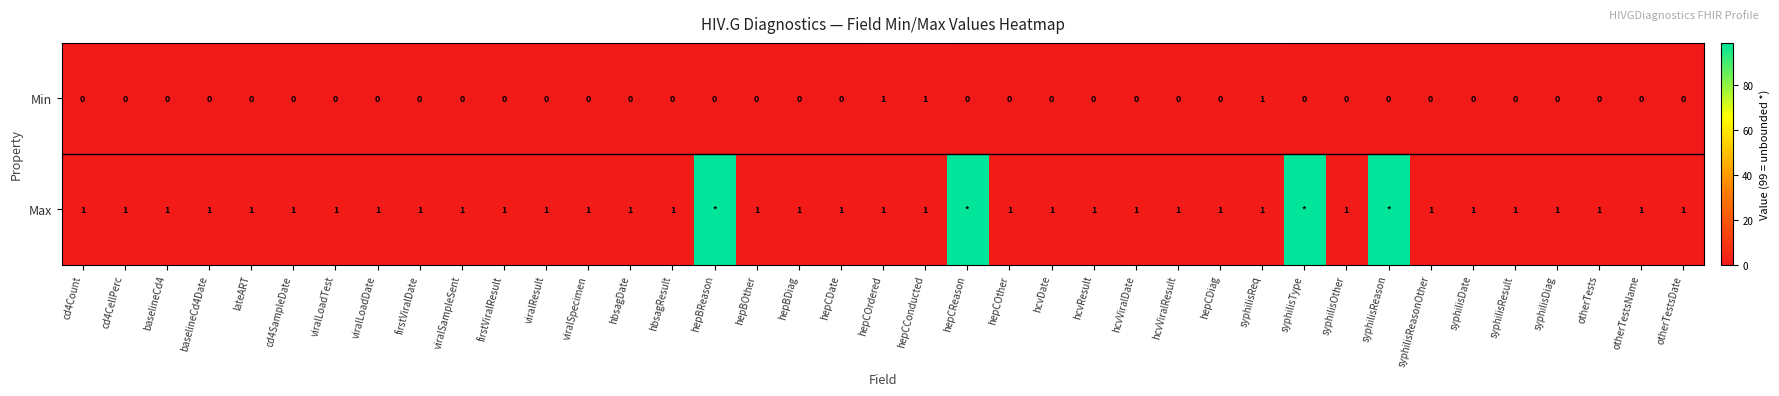

Is the value of Max at hepBDiag greater than the value of Min at cd4CellPerc?

Yes